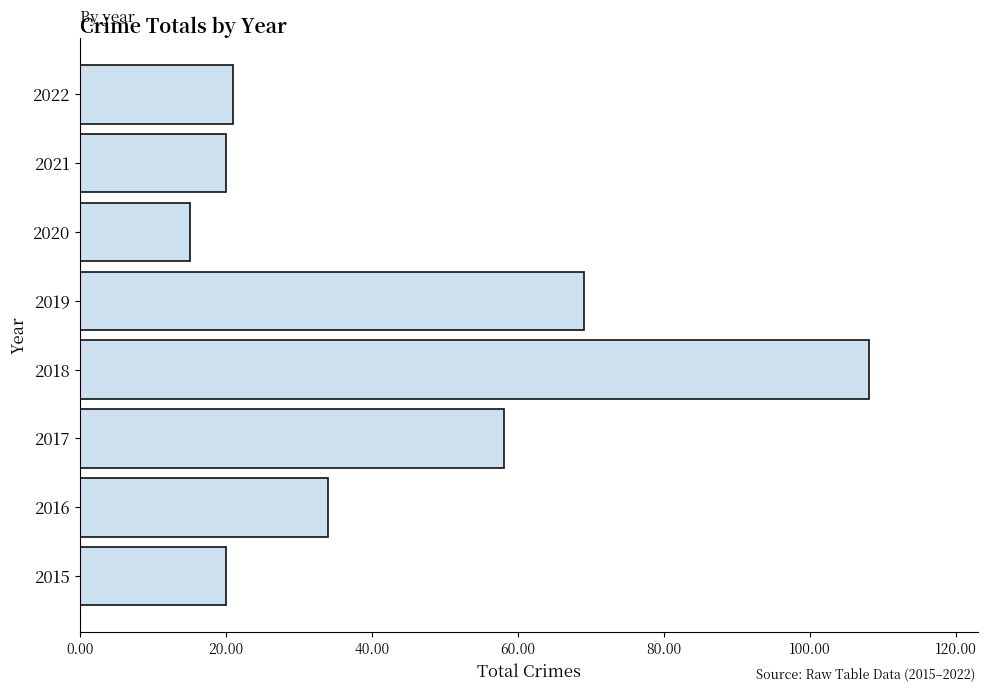

Reading top to bottom, transcribe all the data shown in this chart.

21	20	15	69	108	58	34	20